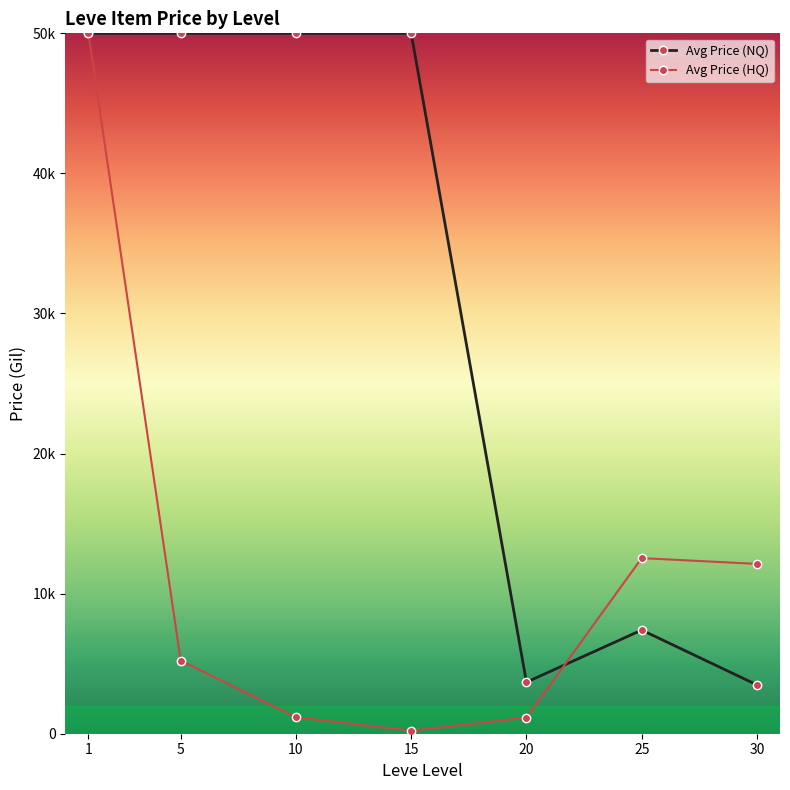

What are all the series names shown in the legend?

Avg Price (NQ), Avg Price (HQ)